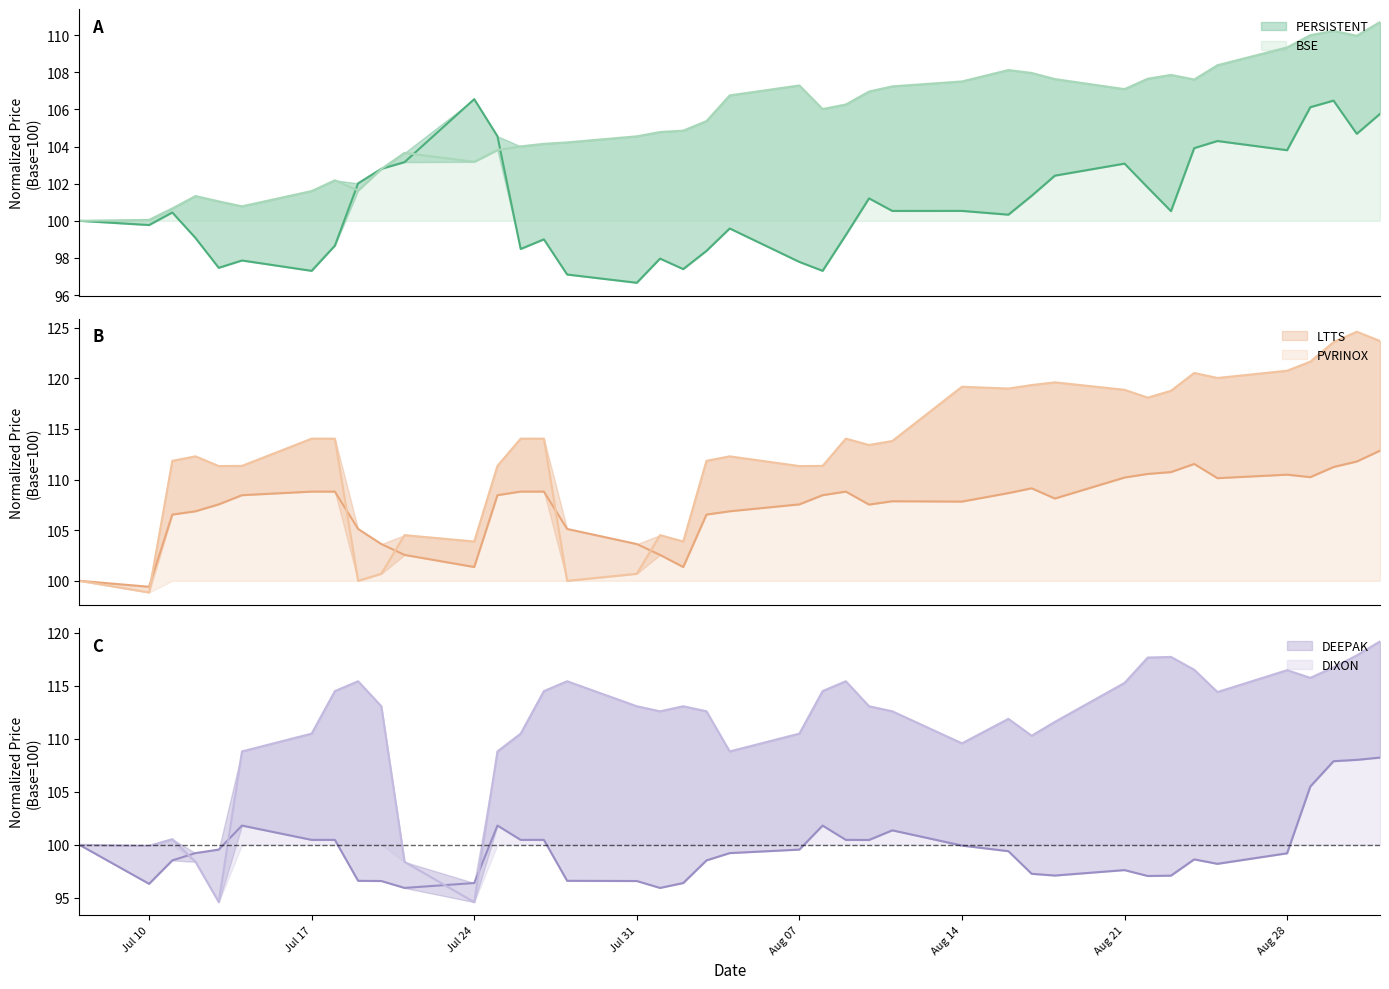

Where is the first local minimum for PERSISTENT?

Jul 10